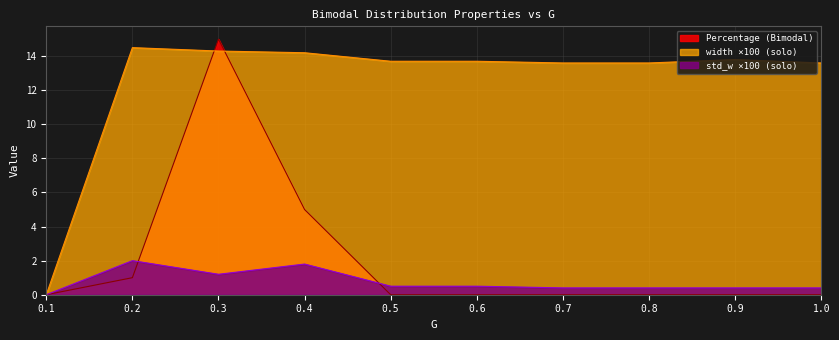

What is the maximum value shown in the chart?

15.0